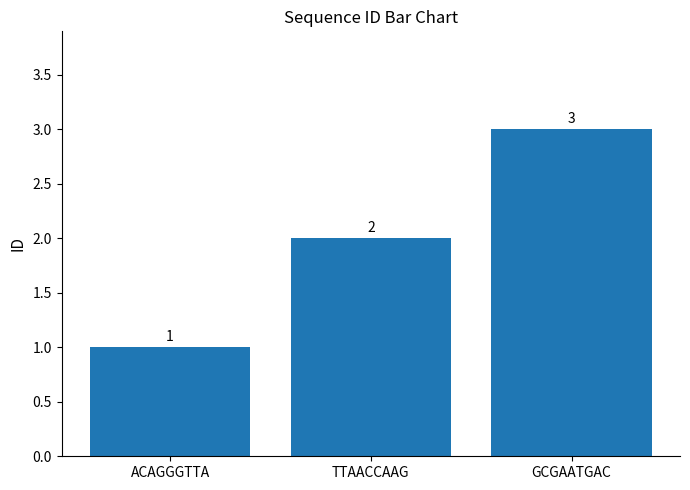

What is the change in value from ACAGGGTTA to GCGAATGAC?

+2